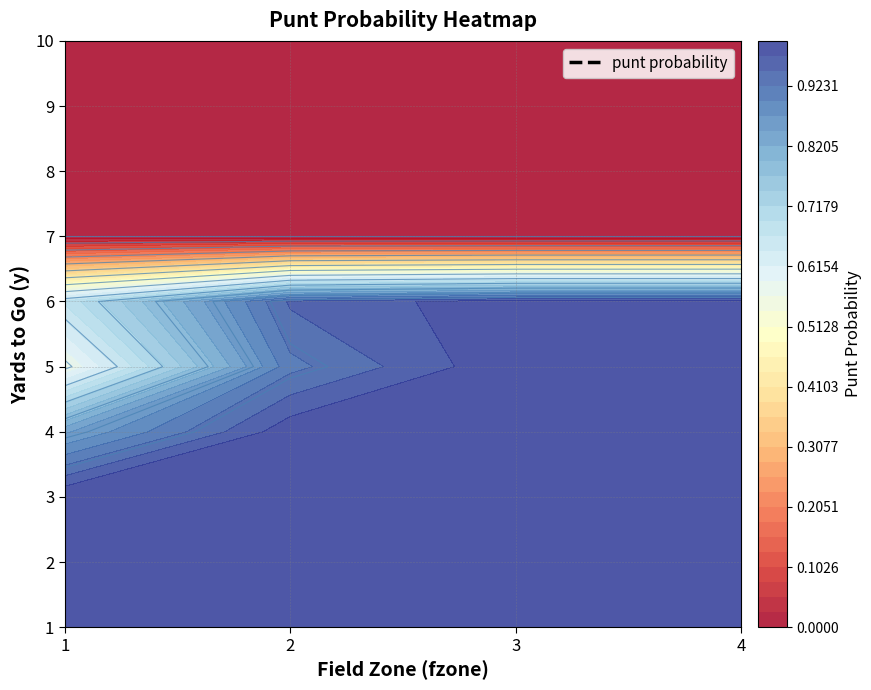

What is the difference between the 2 values at 9 and 0?

1.0